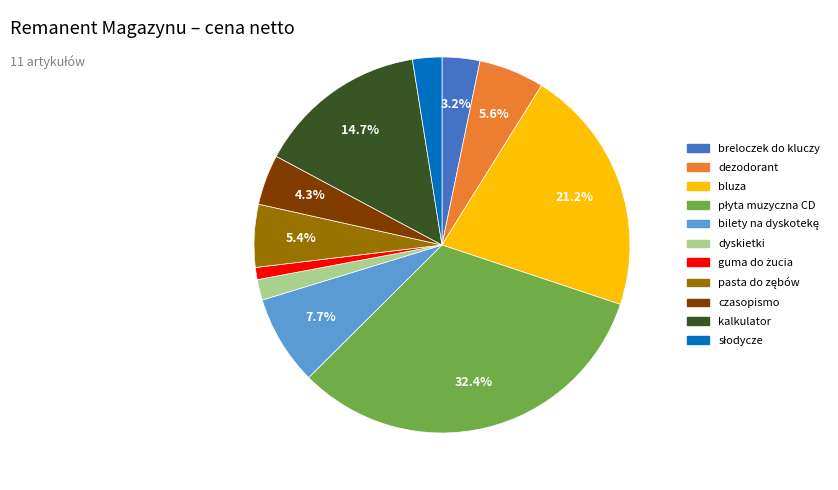

Approximately how many times larger is the value at dezodorant compared to kalkulator?

0.4